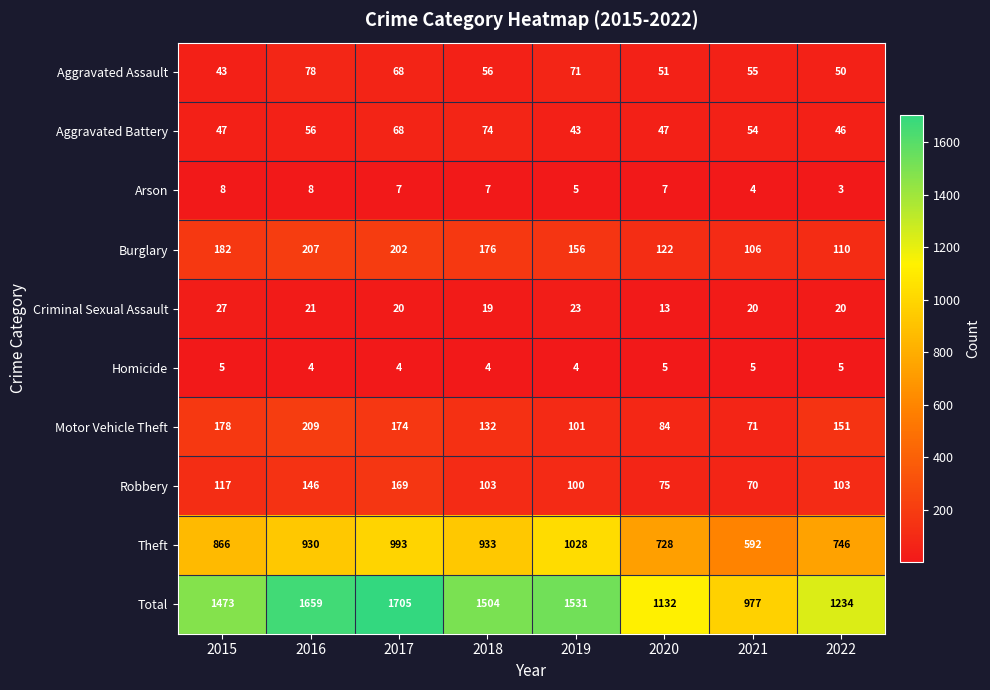

Which series has the widest spread of values?

Total